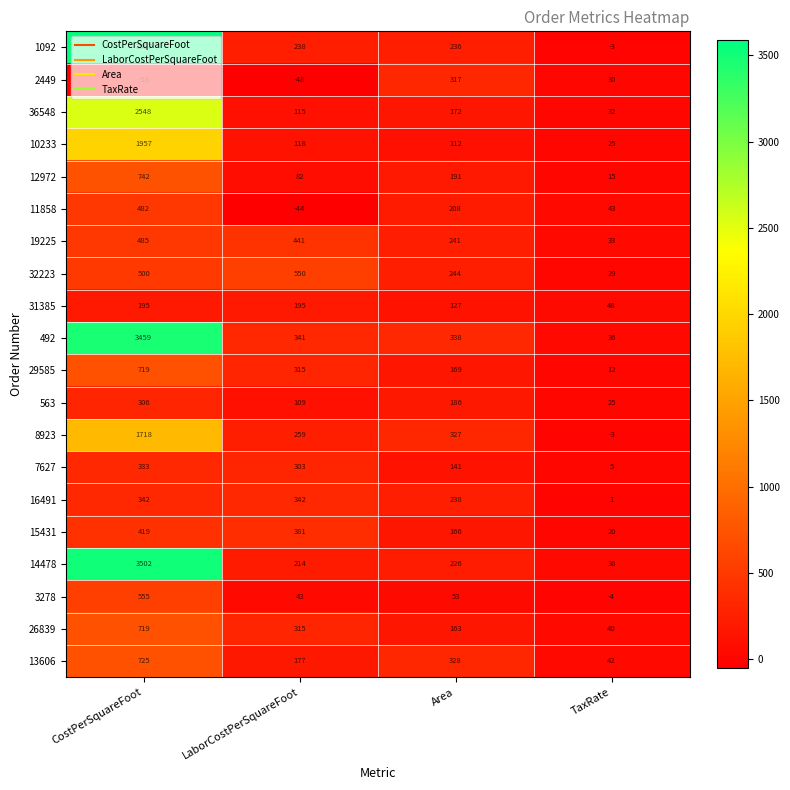

How many categories are shown in the chart?

4